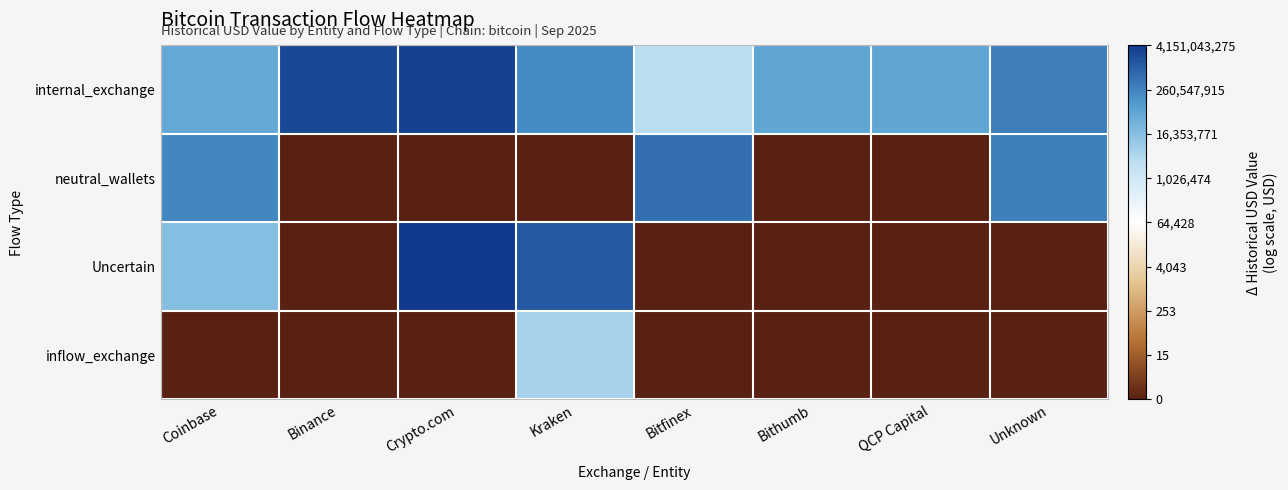

Which series changed the most between Coinbase and Crypto.com?

neutral_wallets